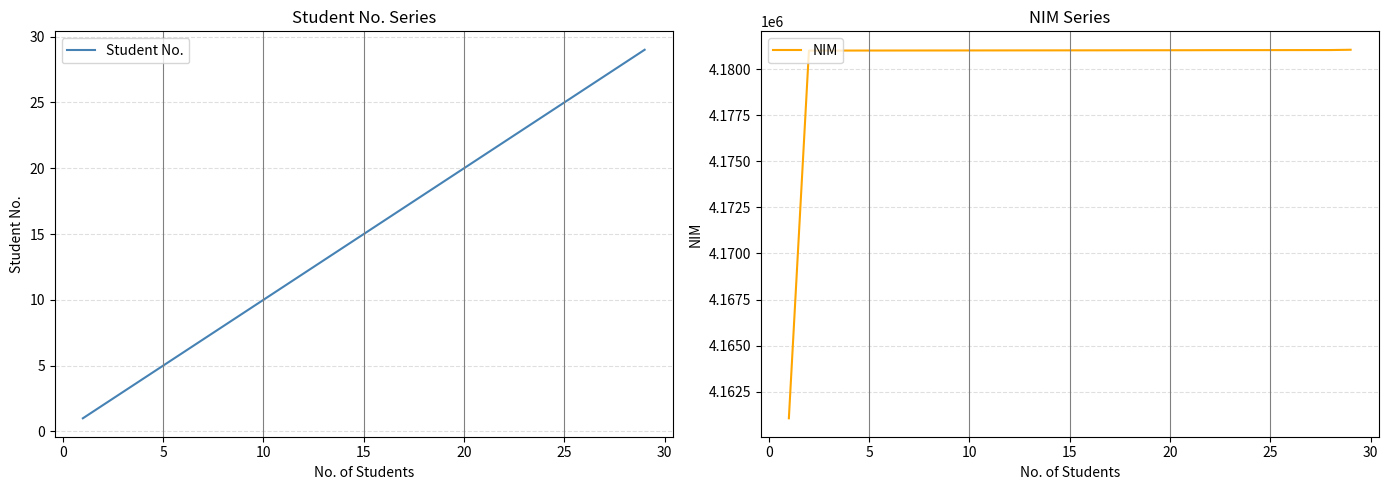

What is the maximum value for Student No.?

29